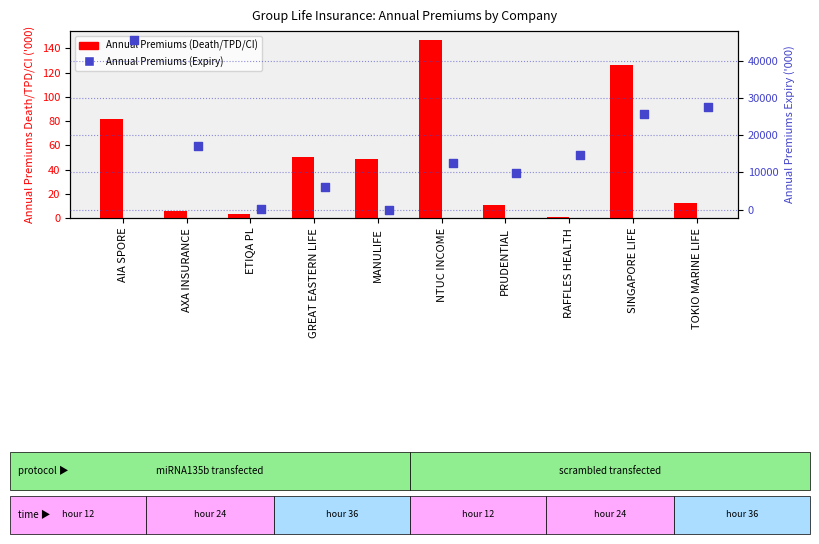

At which category is the sum across all series the highest?

AIA SPORE